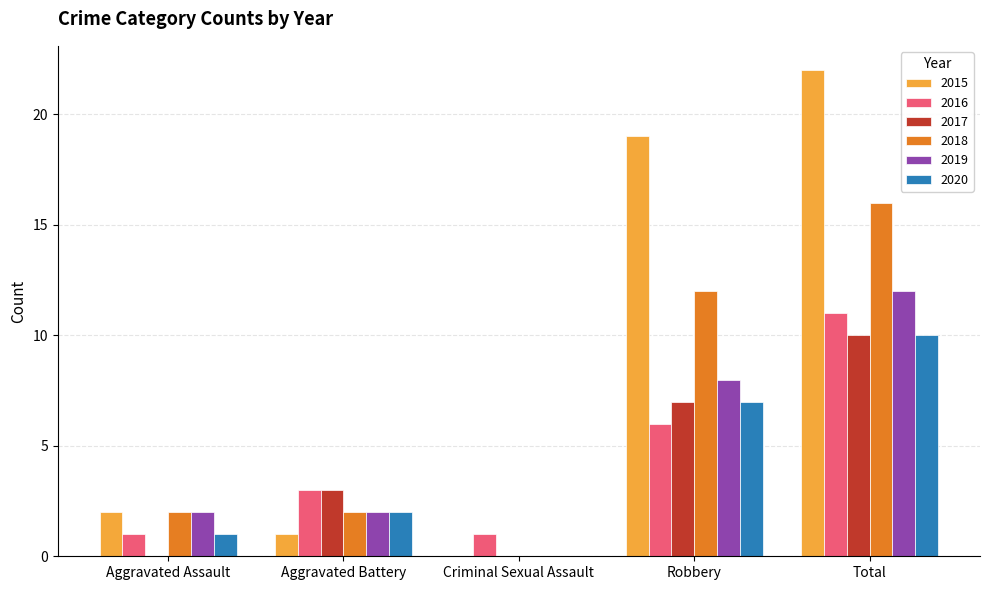

At which label is 2016 closest to 6?

Robbery